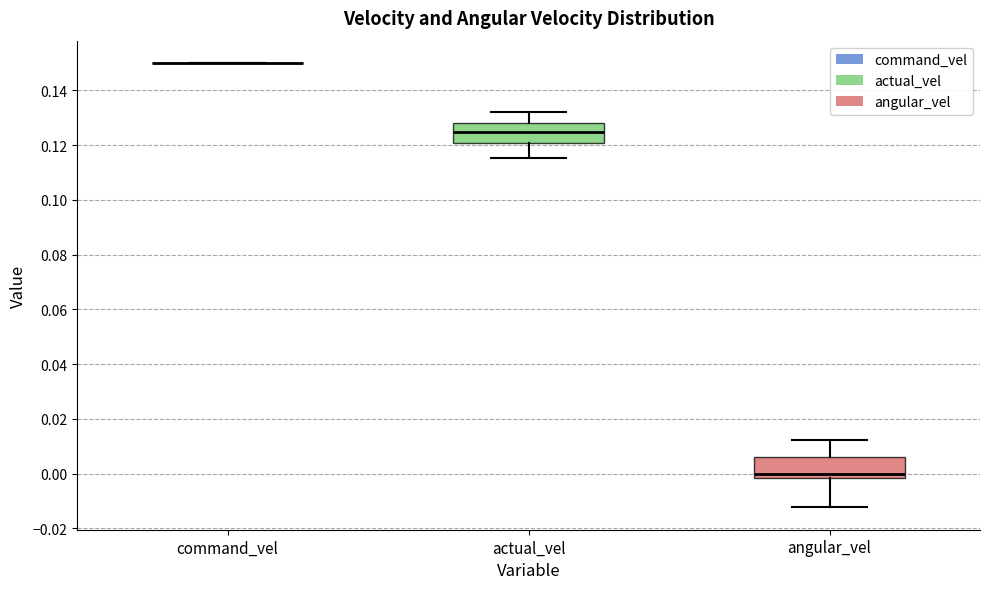

Where does the median line of the box for actual_vel sit on the y-axis? The values are not printed on the chart, so give them approximately, as read against the axis.

0.124